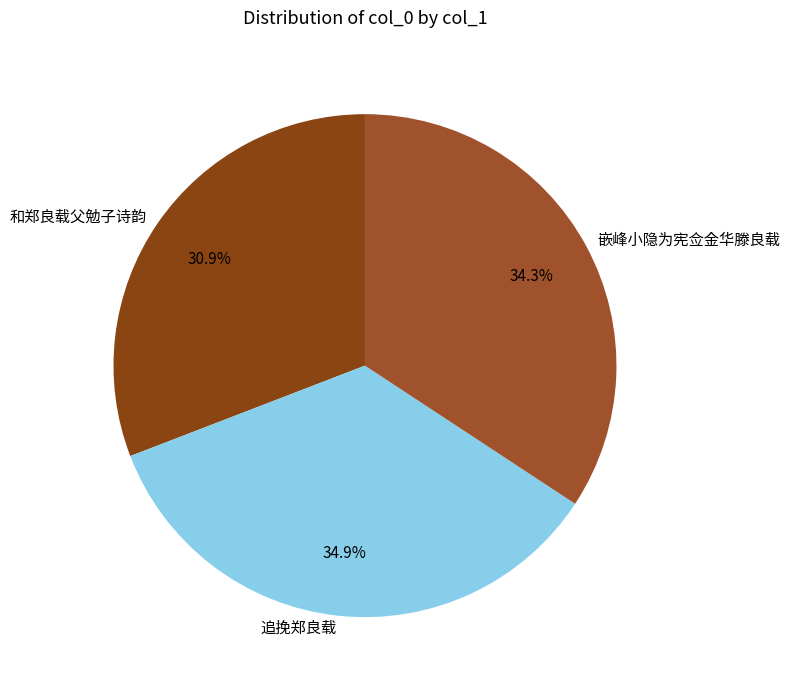

The 嵌峰小隐为宪佥金华滕良载 slice represents 34% of the pie. True or false?

True